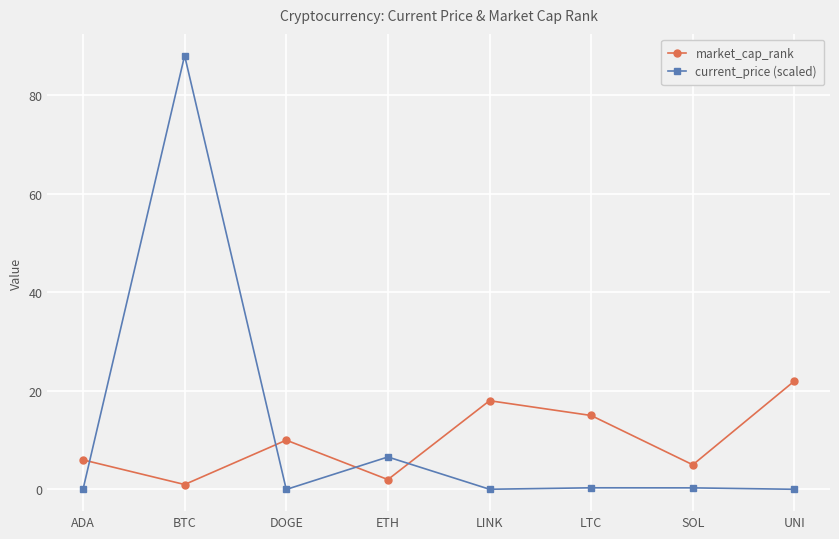

What is the average value of the market_cap_rank series?

9.9